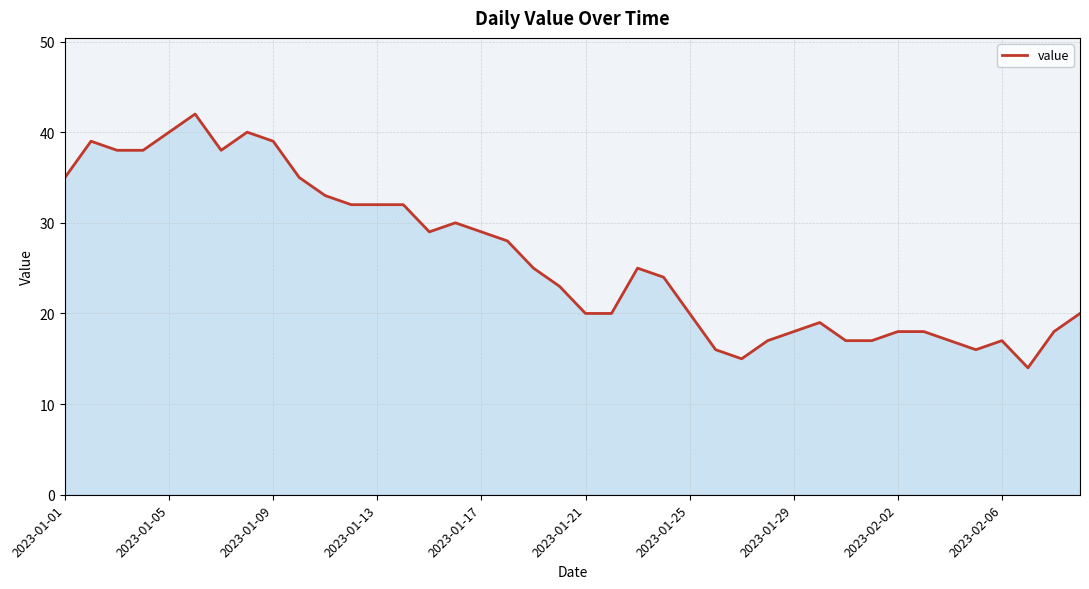

What is the greatest value displayed?

42